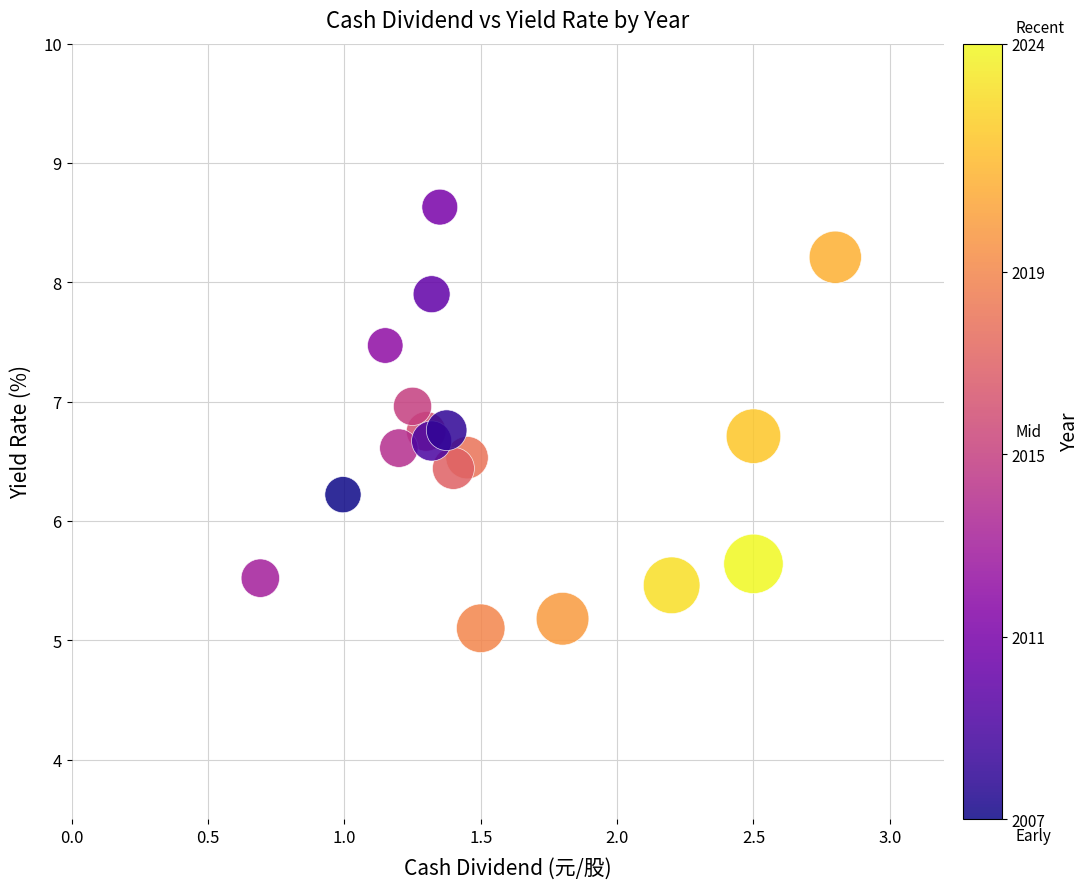

What is the range of X values (max minus min)?

2.1